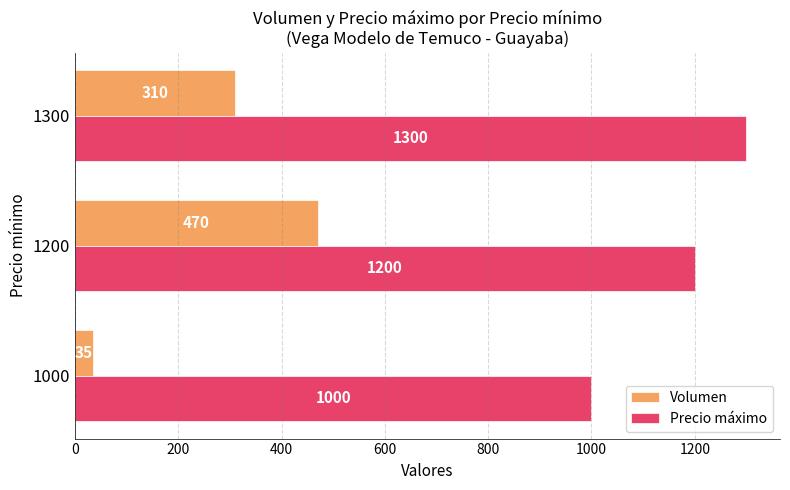

List the series in order of their peak value, lowest first.

Volumen, Precio máximo